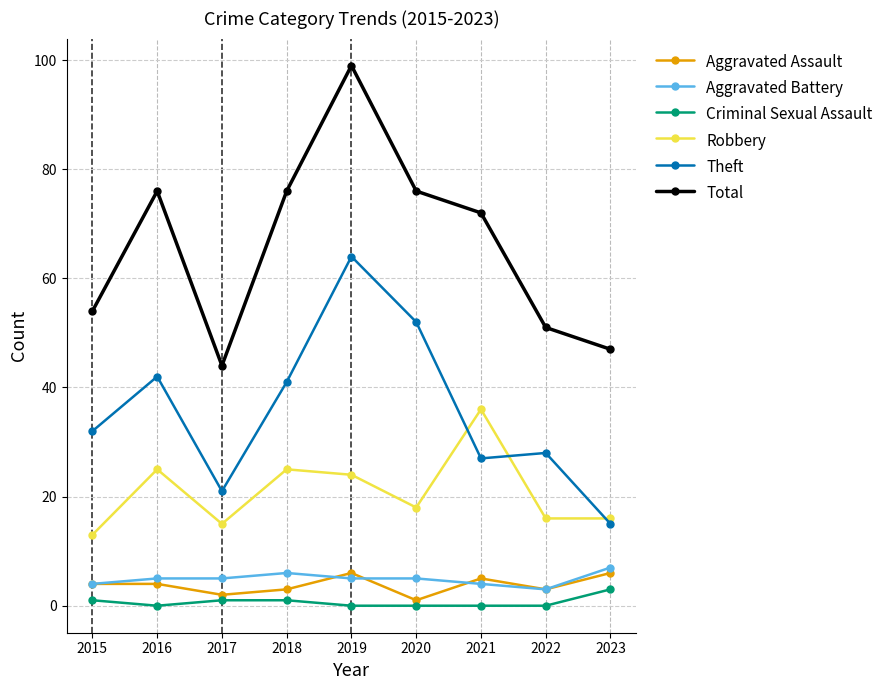

True or false: Total and Criminal Sexual Assault cross at least once.

False